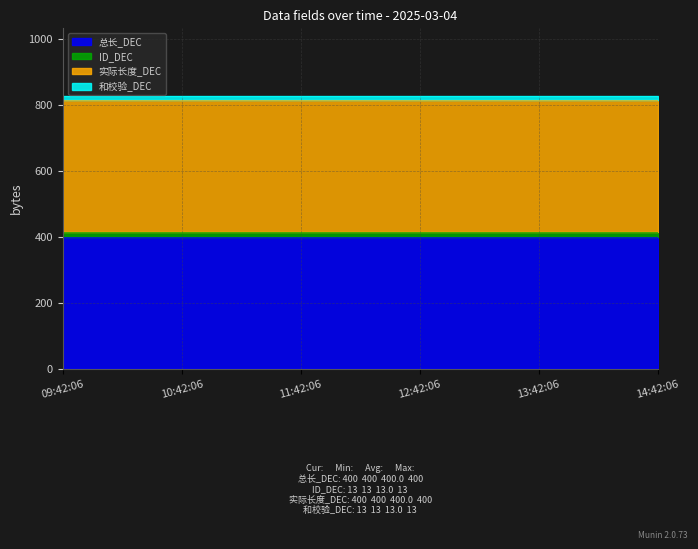

The value of ID_DEC at 09:42:06 is 13. True or false?

True